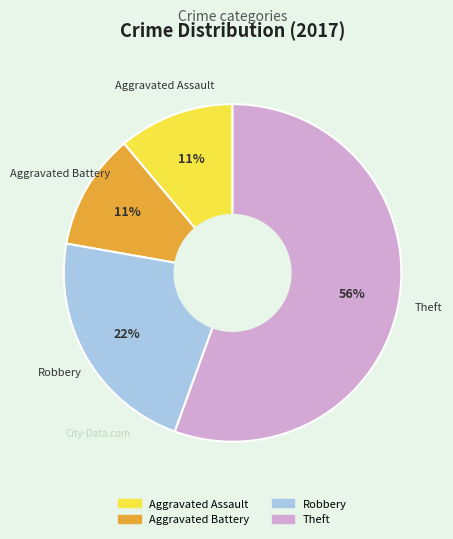

Is there any slice that represents more than half of the pie?

Yes